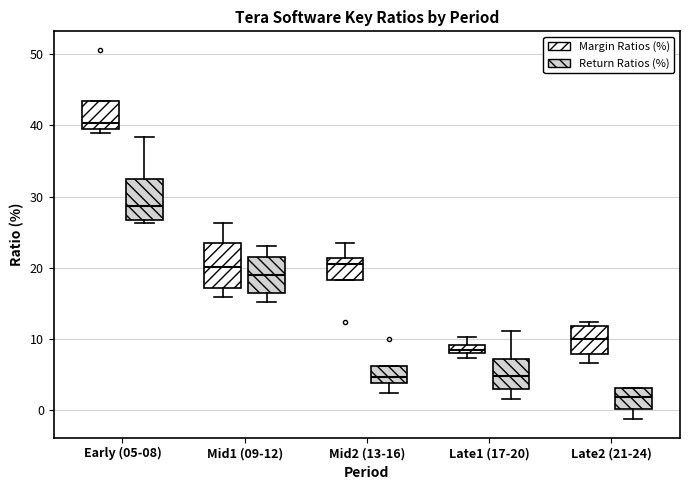

Which box's median line is the highest?

Early (05-08) (Margin Ratios (%))